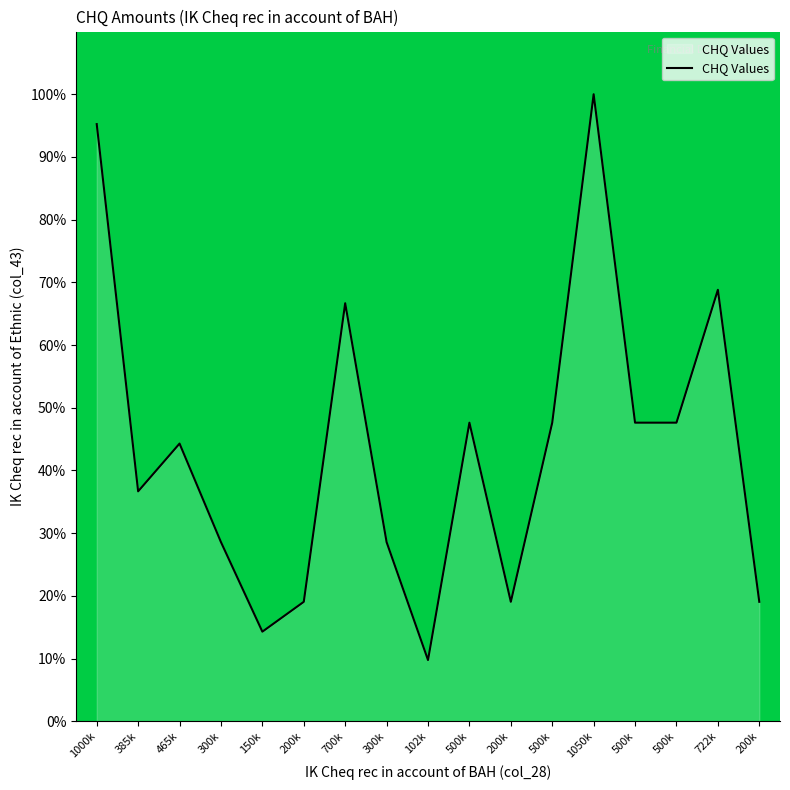

Where does the data first go above 44?

1000k